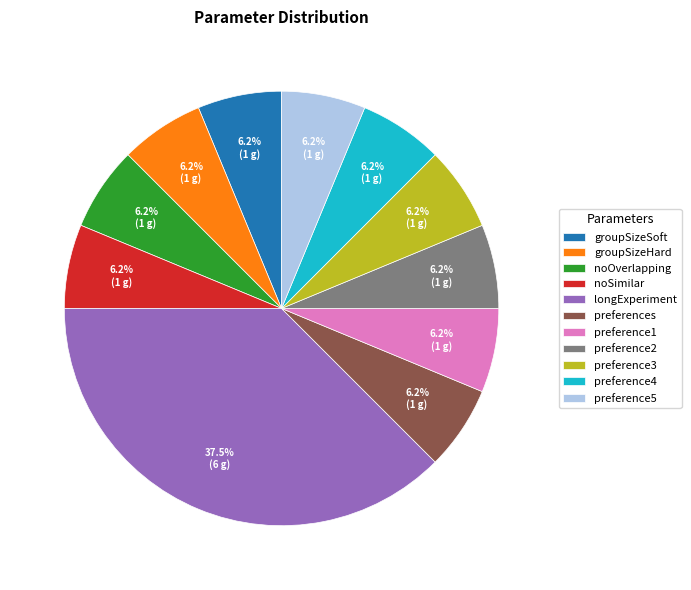

Does preference5 account for over 50% of the chart?

No